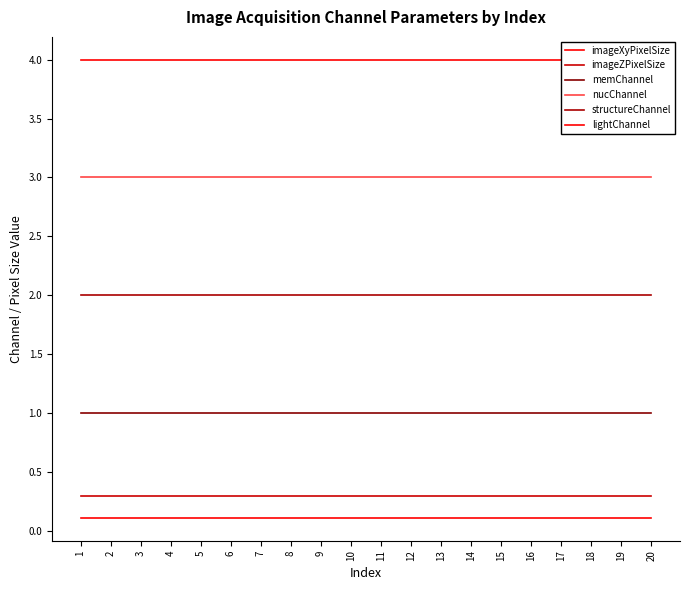

Reading left to right, what are all the values shown in this chart?

imageXyPixelSize: 0.1	0.1	0.1	0.1	0.1	0.1	0.1	0.1	0.1	0.1	0.1	0.1	0.1	0.1	0.1	0.1	0.1	0.1	0.1	0.1
imageZPixelSize: 0.3	0.3	0.3	0.3	0.3	0.3	0.3	0.3	0.3	0.3	0.3	0.3	0.3	0.3	0.3	0.3	0.3	0.3	0.3	0.3
memChannel: 1.0	1.0	1.0	1.0	1.0	1.0	1.0	1.0	1.0	1.0	1.0	1.0	1.0	1.0	1.0	1.0	1.0	1.0	1.0	1.0
nucChannel: 3.0	3.0	3.0	3.0	3.0	3.0	3.0	3.0	3.0	3.0	3.0	3.0	3.0	3.0	3.0	3.0	3.0	3.0	3.0	3.0
structureChannel: 2.0	2.0	2.0	2.0	2.0	2.0	2.0	2.0	2.0	2.0	2.0	2.0	2.0	2.0	2.0	2.0	2.0	2.0	2.0	2.0
lightChannel: 4.0	4.0	4.0	4.0	4.0	4.0	4.0	4.0	4.0	4.0	4.0	4.0	4.0	4.0	4.0	4.0	4.0	4.0	4.0	4.0